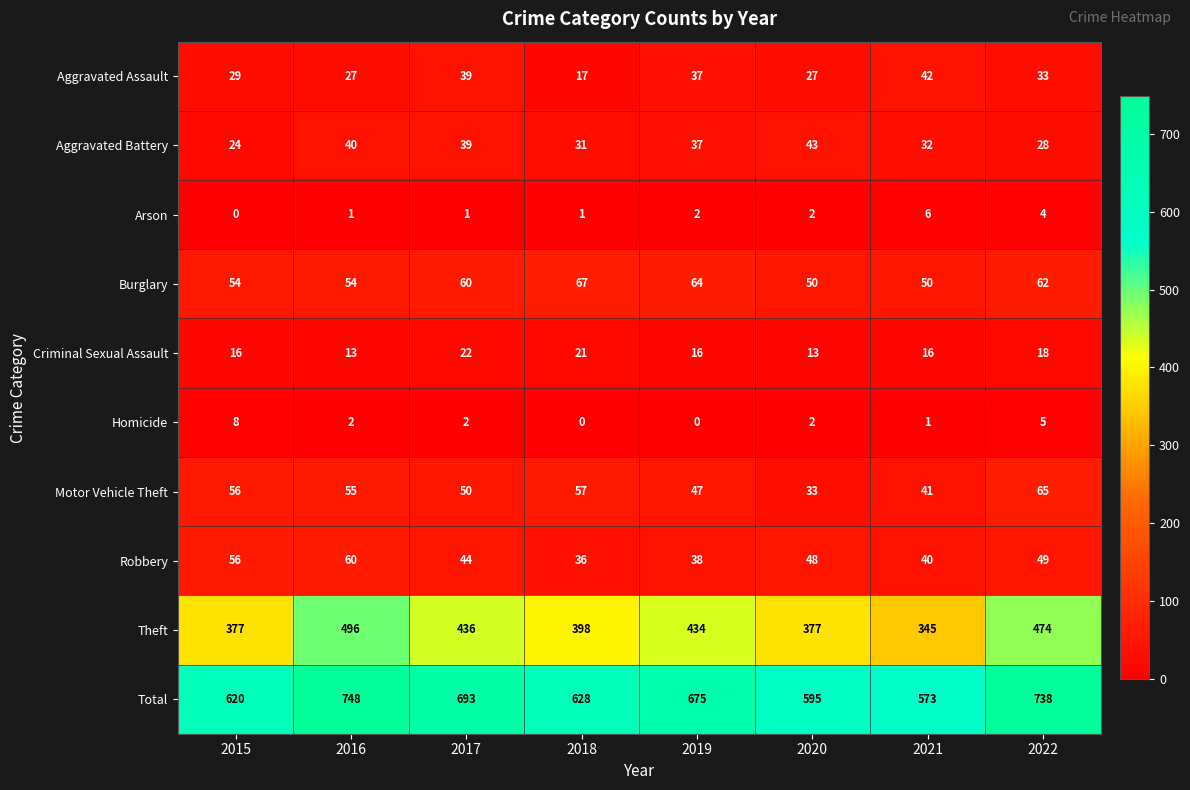

At which category is the sum across all series the highest?

2016